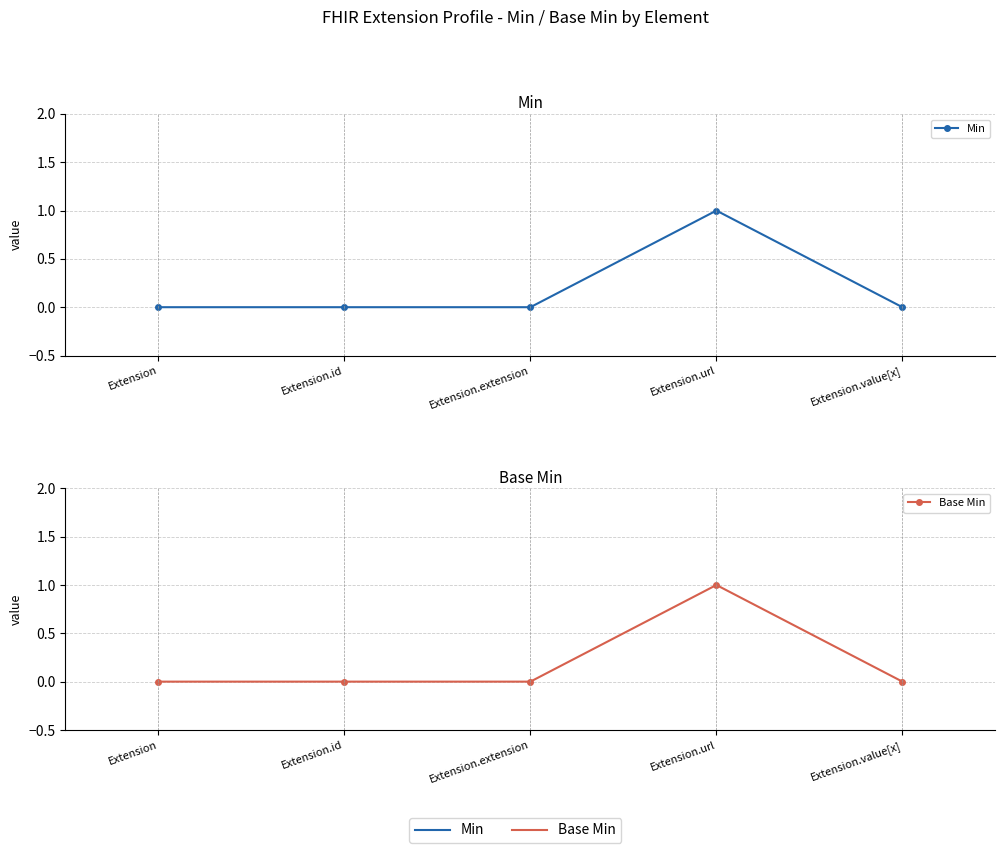

True or false: Base Min has a value of 2 at Extension.url.

False